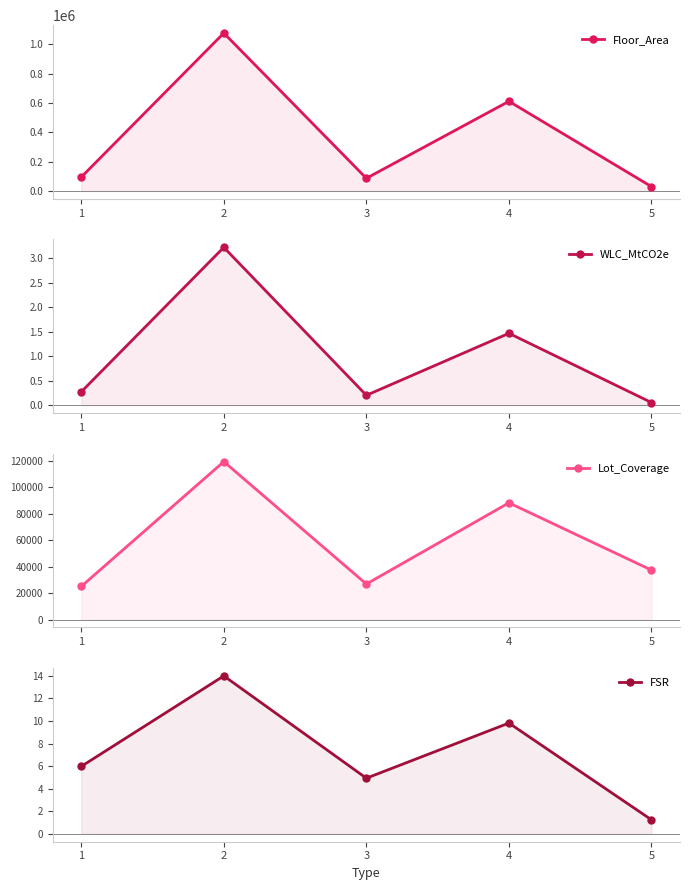

What is the sum of the WLC_MtCO2e values at 3 and 2?

3.4